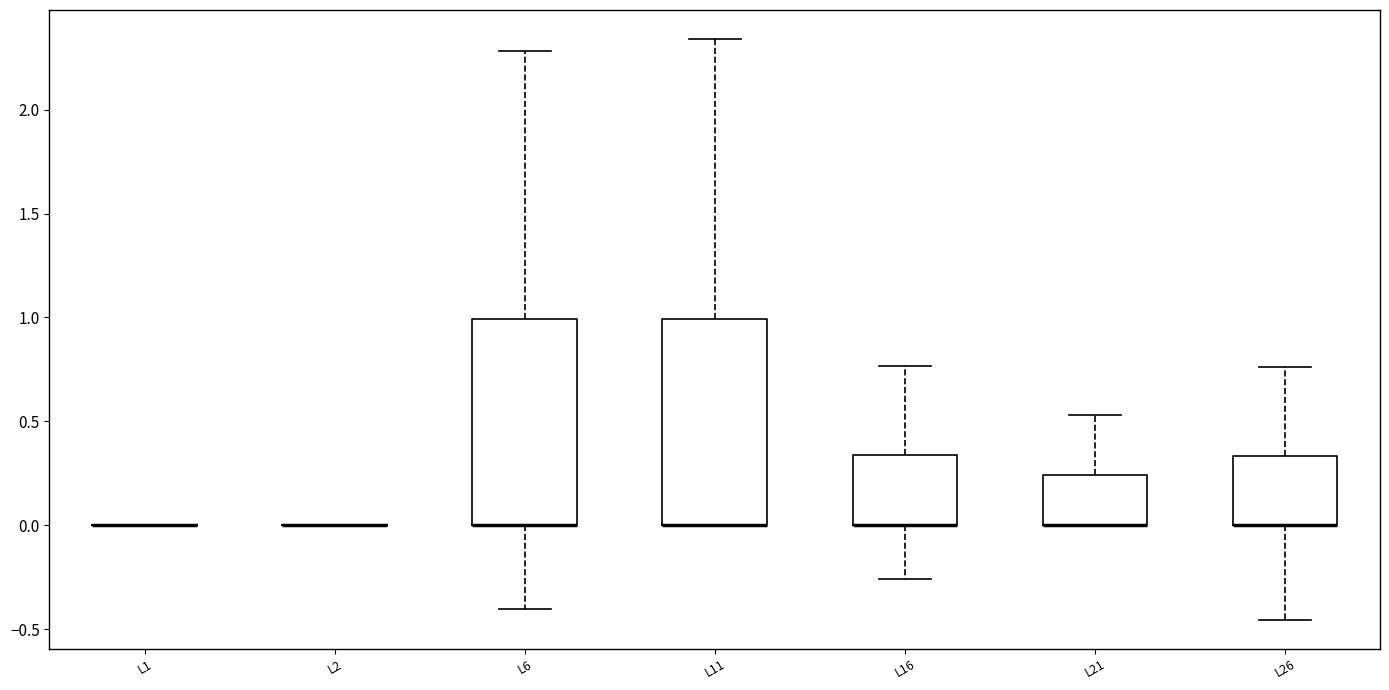

Reading left to right, read every box against the y-axis: the position of its median line, the range the box covers, and the ends of its whiskers. The values are not printed on the chart, so give them approximately, as read against the axis.

L1: box collapsed to a line at 0.00, whiskers 0.00 to 0.00
L2: box collapsed to a line at 0.00, whiskers 0.00 to 0.00
L6: median 0.00 (drawn on the box's lower edge), box 0.00 to 1.00, whiskers -0.40 to 2.30
L11: median 0.00 (drawn on the box's lower edge), box 0.00 to 1.00, whiskers 0.00 to 2.35
L16: median 0.00 (drawn on the box's lower edge), box 0.00 to 0.35, whiskers -0.25 to 0.75
L21: median 0.00 (drawn on the box's lower edge), box 0.00 to 0.25, whiskers 0.00 to 0.55
L26: median 0.00 (drawn on the box's lower edge), box 0.00 to 0.35, whiskers -0.45 to 0.75